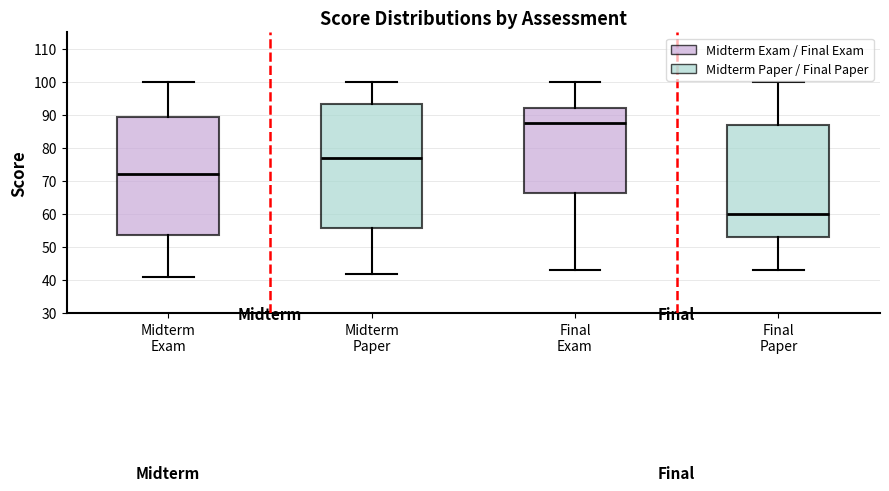

Reading left to right, read every box against the y-axis: the position of its median line, the range the box covers, and the ends of its whiskers. The values are not printed on the chart, so give them approximately, as read against the axis.

Midterm Exam: median 72, box 54 to 89, whiskers 41 to 100
Midterm Paper: median 77, box 56 to 93, whiskers 42 to 100
Final Exam: median 88, box 66 to 92, whiskers 43 to 100
Final Paper: median 60, box 53 to 87, whiskers 43 to 100